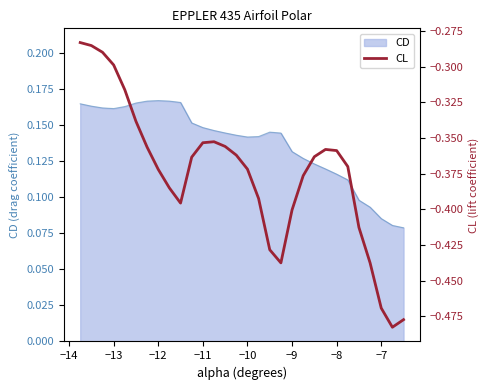

How many interior local valleys (lower than both neighbors) does the data have?

3